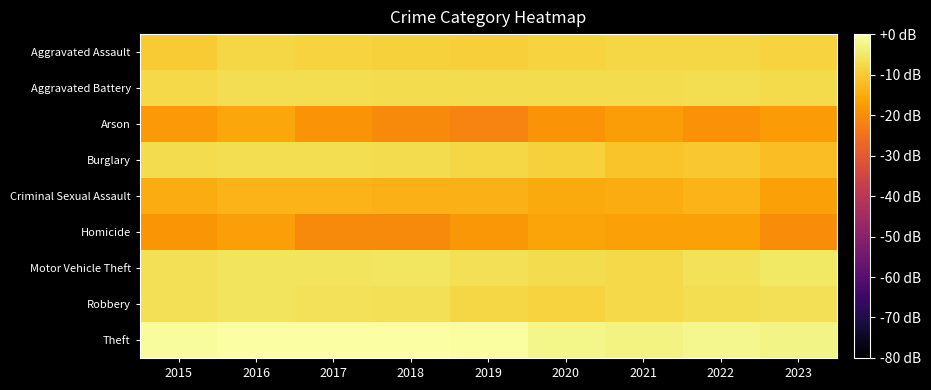

At 2019, list the series in order from smallest to largest.

Arson, Homicide, Criminal Sexual Assault, Aggravated Assault, Burglary, Robbery, Aggravated Battery, Motor Vehicle Theft, Theft